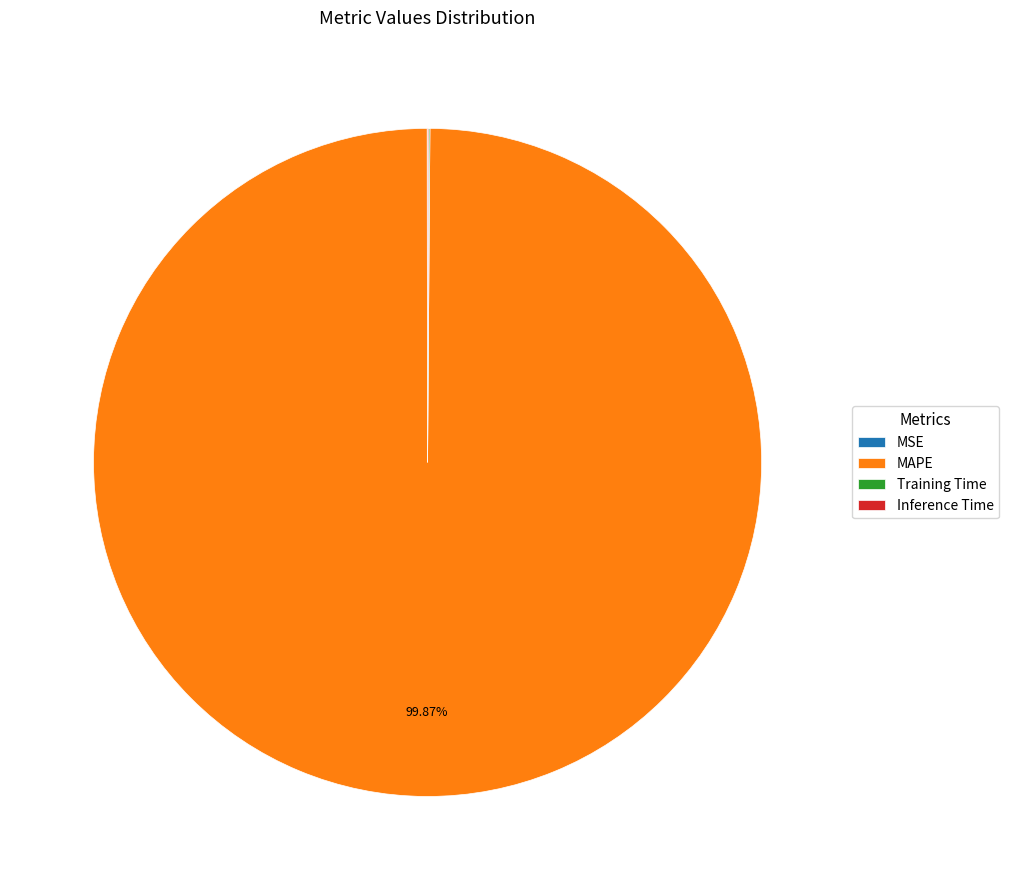

What is the largest slice in the pie chart?

MAPE